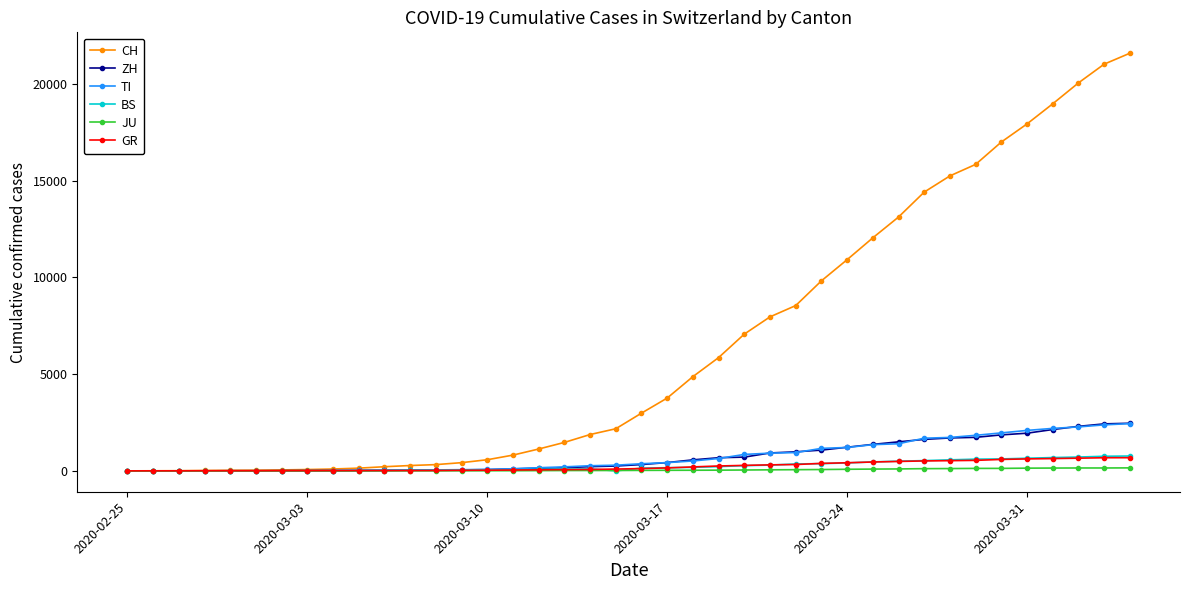

What is the maximum value for CH?

21583